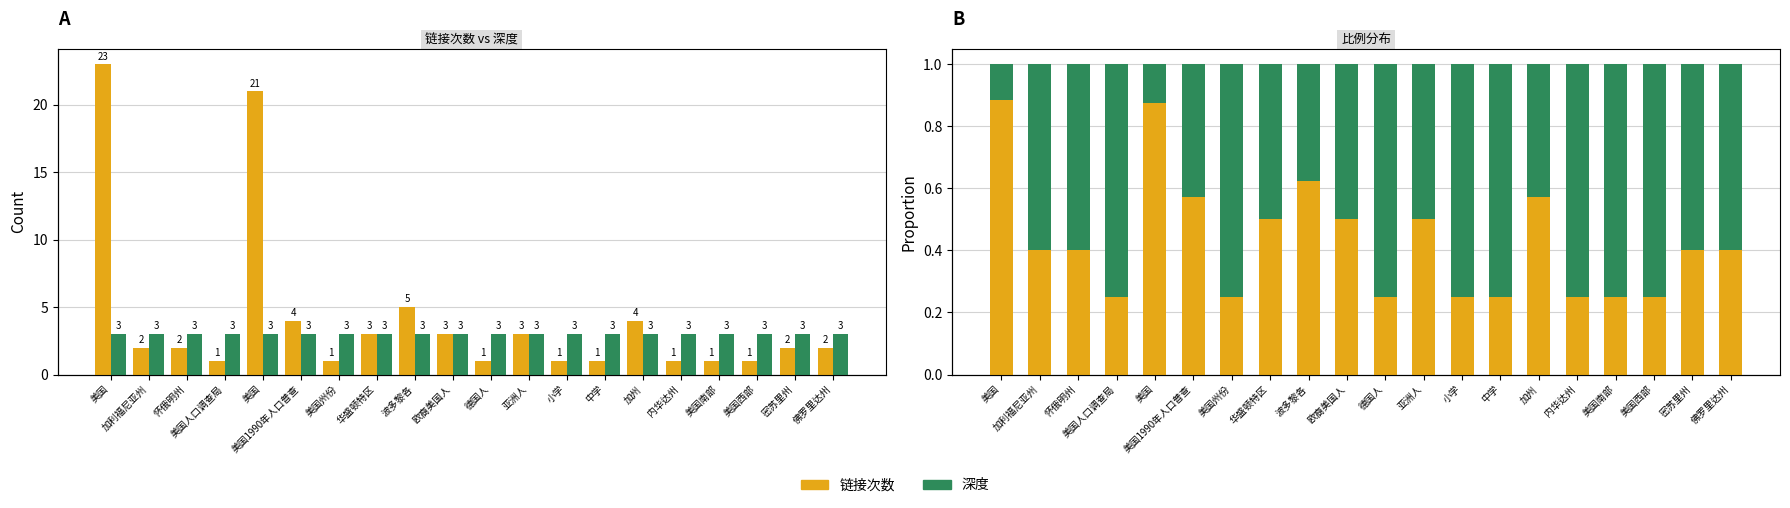

What is the sum of all 深度 values?

11.4